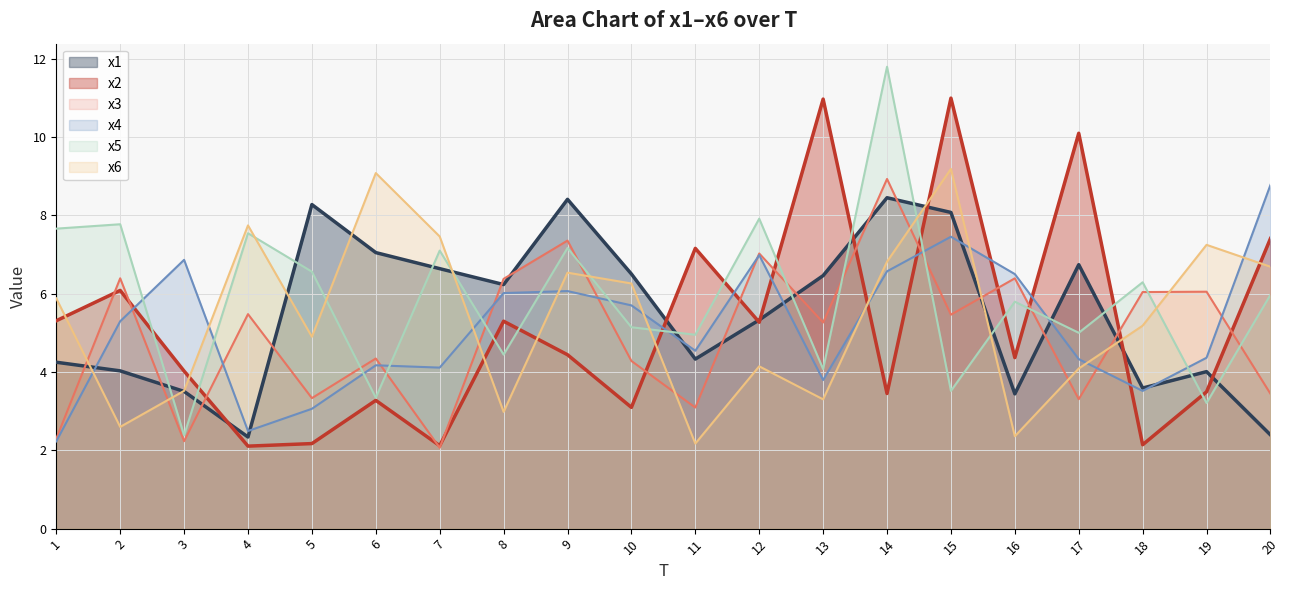

Rank the categories by x1 value from highest to lowest.

14, 9, 5, 15, 6, 17, 7, 10, 13, 8, 12, 11, 1, 2, 19, 18, 3, 16, 20, 4